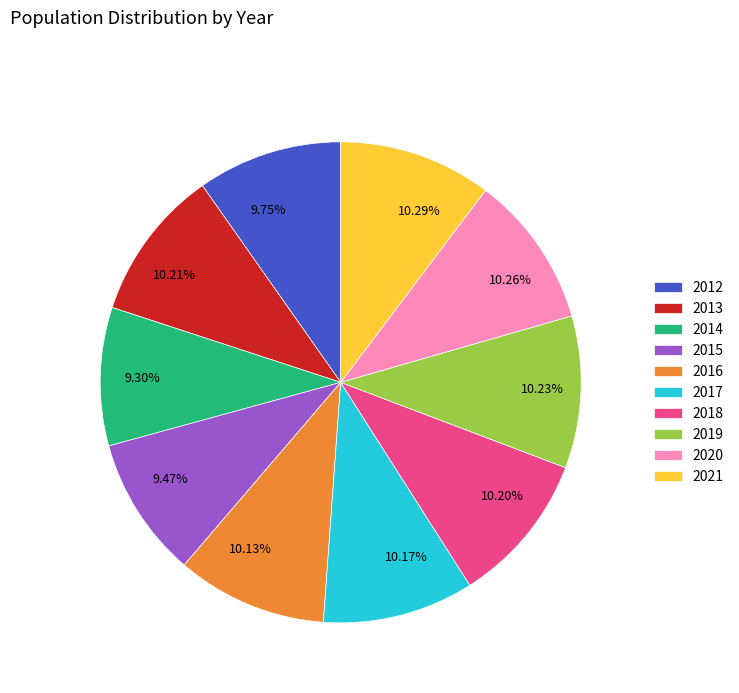

Does 2020 represent more than half of the total?

No